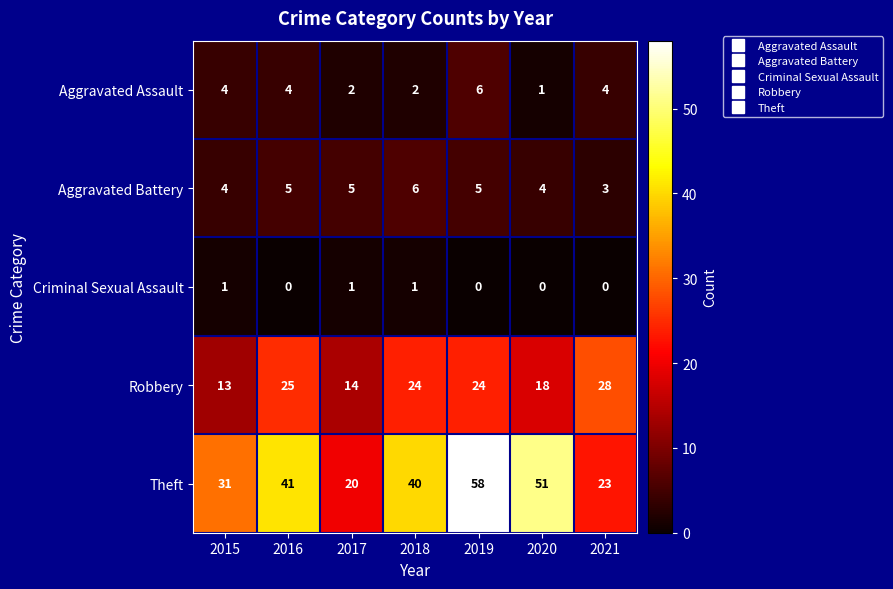

Which series has the largest total across all categories?

Theft